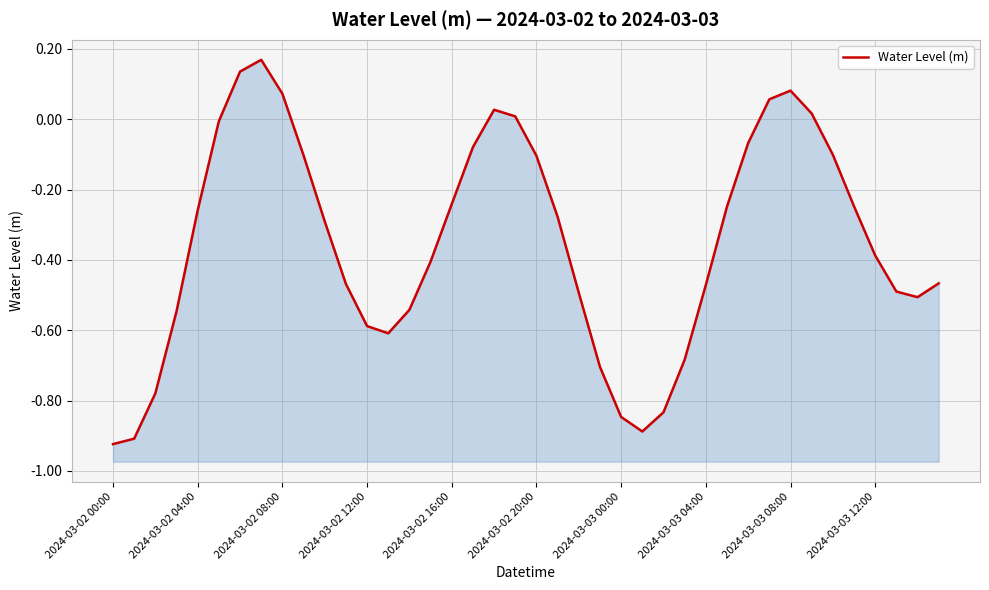

Between 2024-03-02 00:00 and 2024-03-02 08:00, which is larger?

2024-03-02 08:00